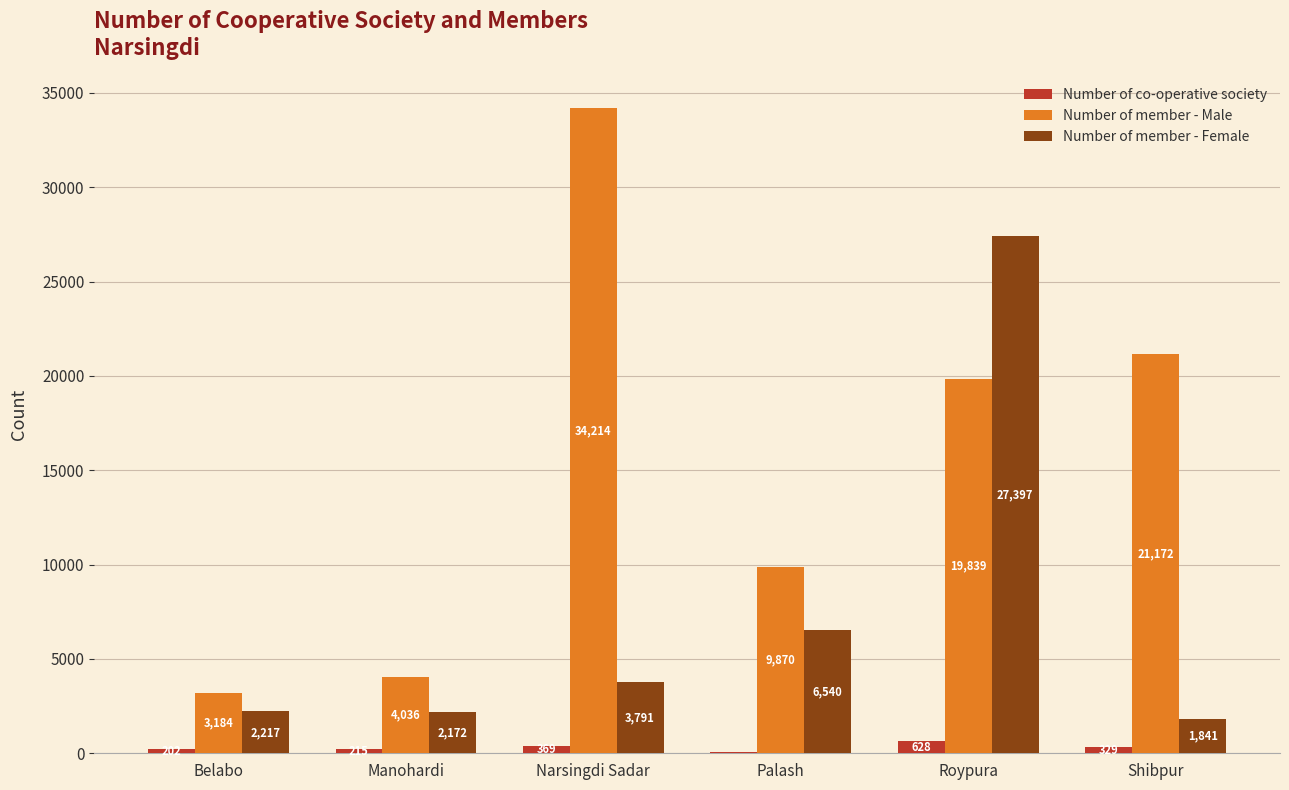

What is the sum of the Number of co-operative society values at Shibpur and Narsingdi Sadar?

698